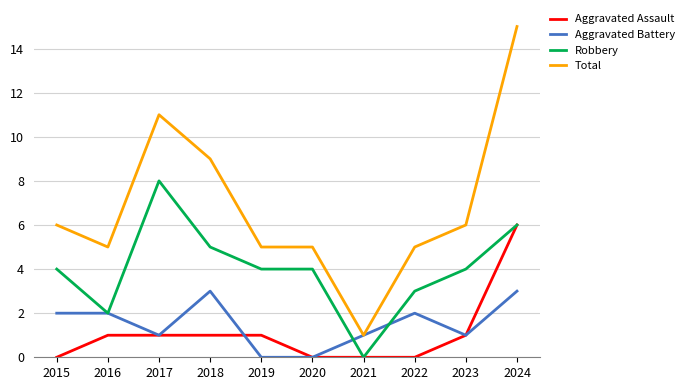

Which series changed the most between 2016 and 2018?

Total